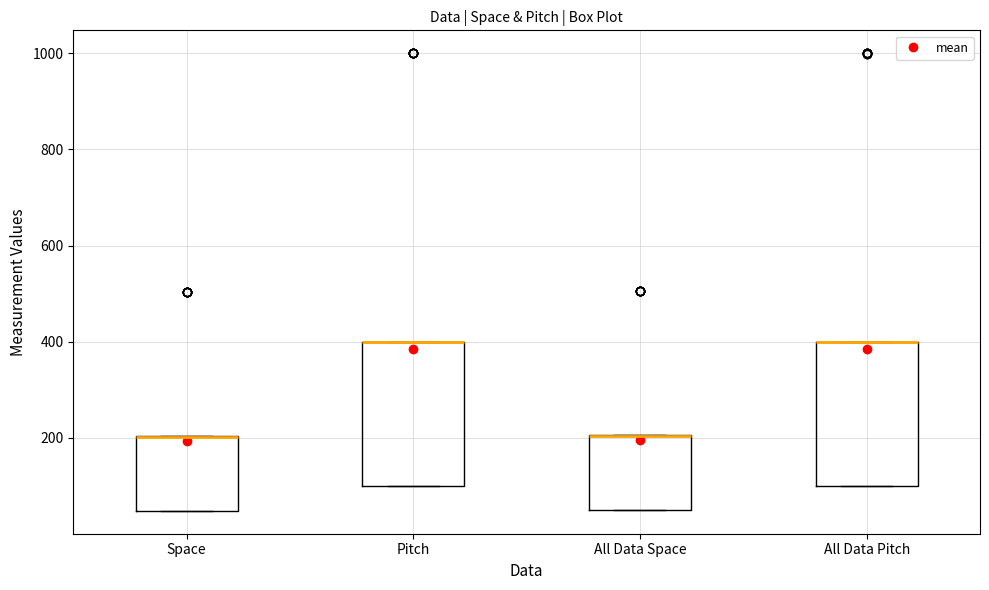

Reading left to right, read every box against the y-axis: the position of its median line, the range the box covers, and the ends of its whiskers. The values are not printed on the chart, so give them approximately, as read against the axis.

Space: median 200 (drawn on the box's upper edge), box 40 to 200, whiskers 40 to 200
Pitch: median 400 (drawn on the box's upper edge), box 100 to 400, whiskers 100 to 400
All Data Space: median 200 (drawn on the box's upper edge), box 60 to 200, whiskers 60 to 200
All Data Pitch: median 400 (drawn on the box's upper edge), box 100 to 400, whiskers 100 to 400